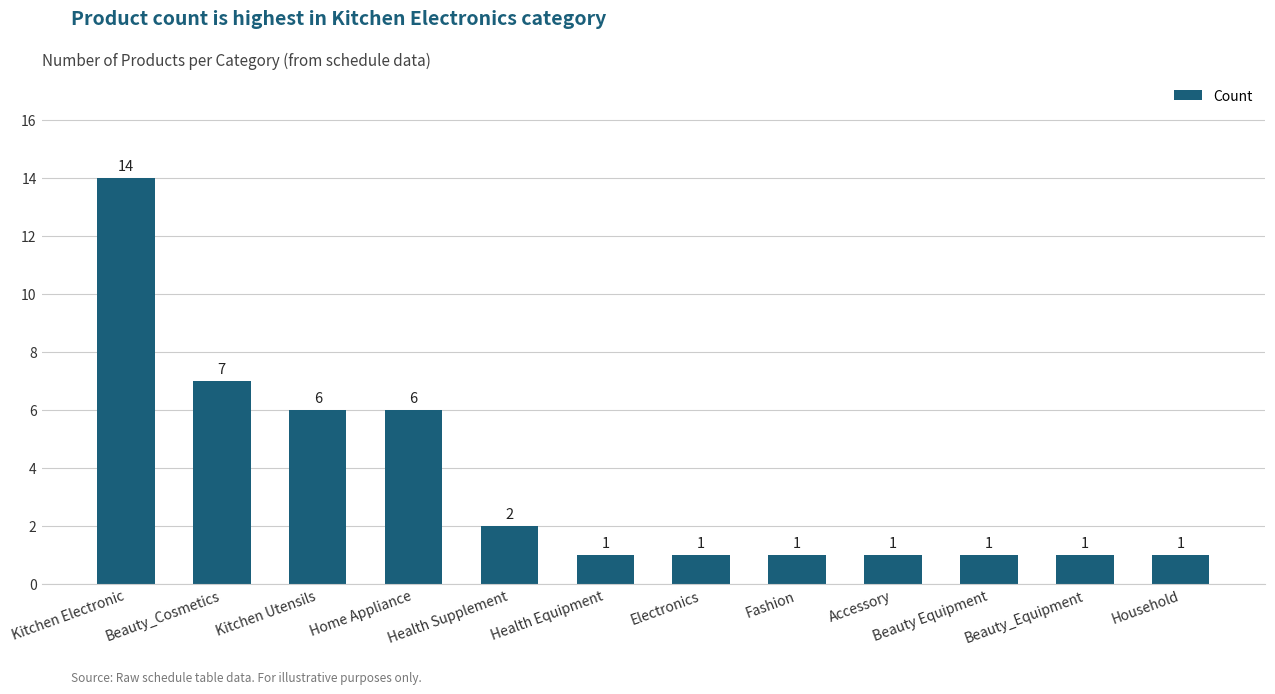

What is the average value?

4